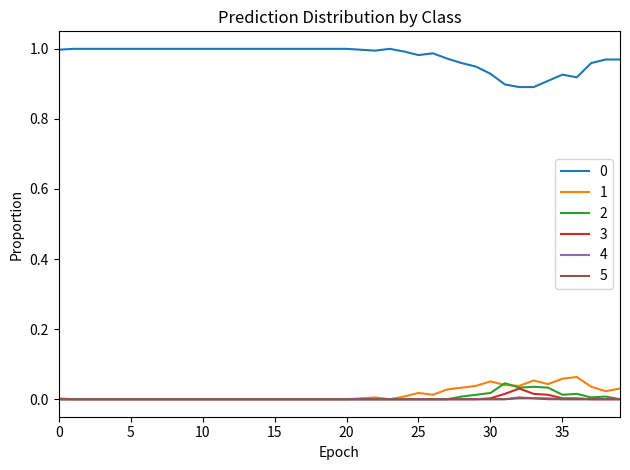

List the labels in order of 5 value, smallest first.

0, 1, 2, 3, 4, 5, 6, 7, 8, 9, 10, 11, 12, 13, 14, 15, 16, 17, 18, 19, 20, 21, 22, 23, 24, 25, 26, 27, 28, 29, 30, 31, 34, 35, 36, 37, 38, 39, 32, 33